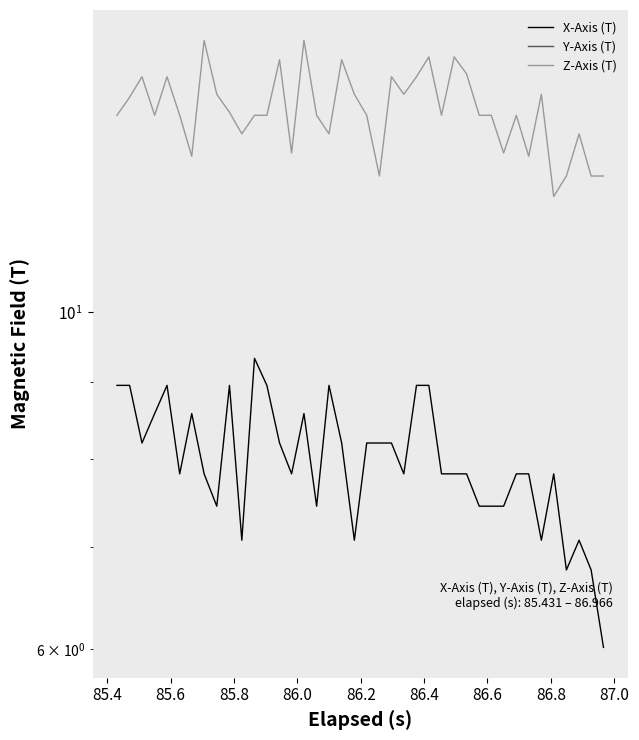

True or false: X-Axis (T) and Z-Axis (T) cross at least once.

False